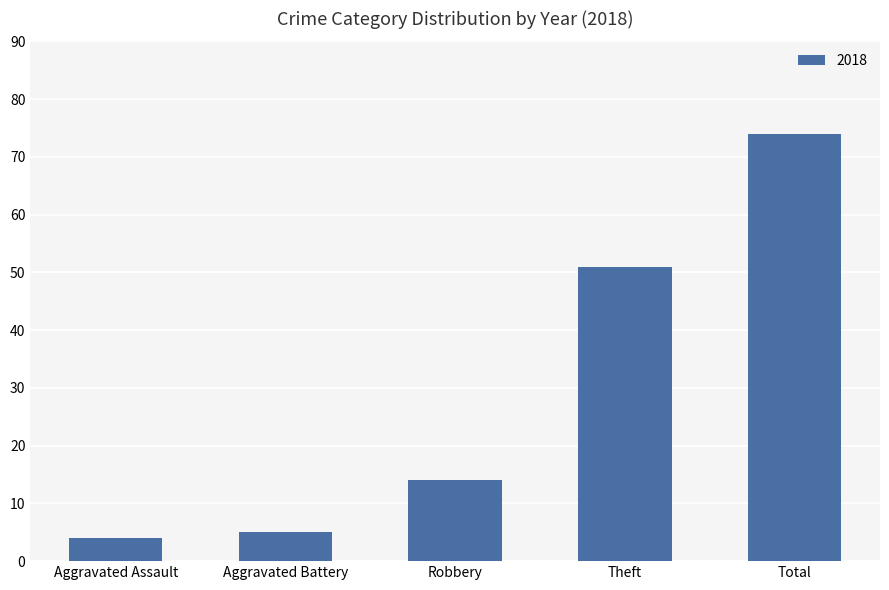

What is the label of the 4th bar from the left?

Theft